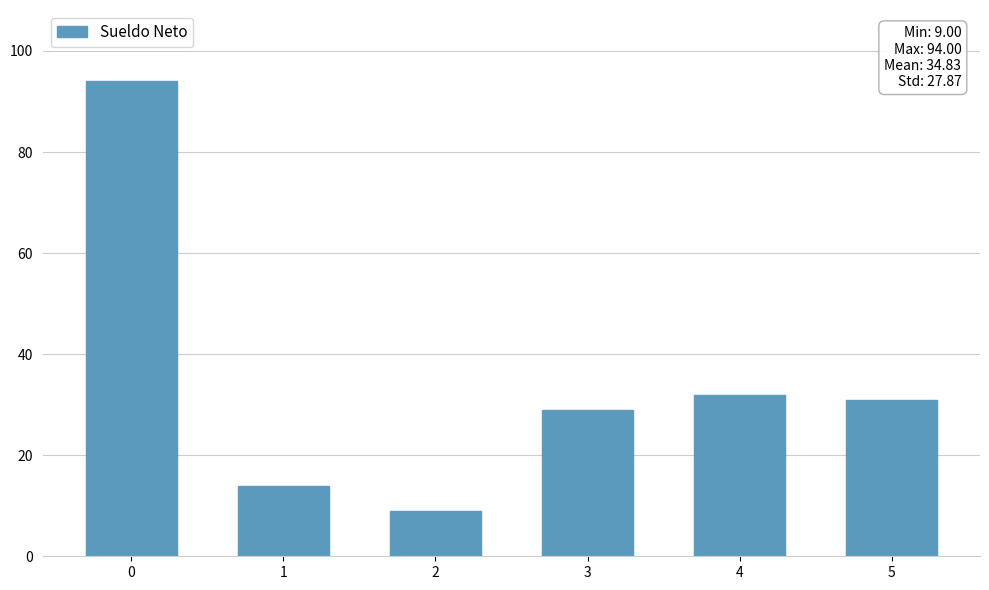

What is the sum of all values?

209